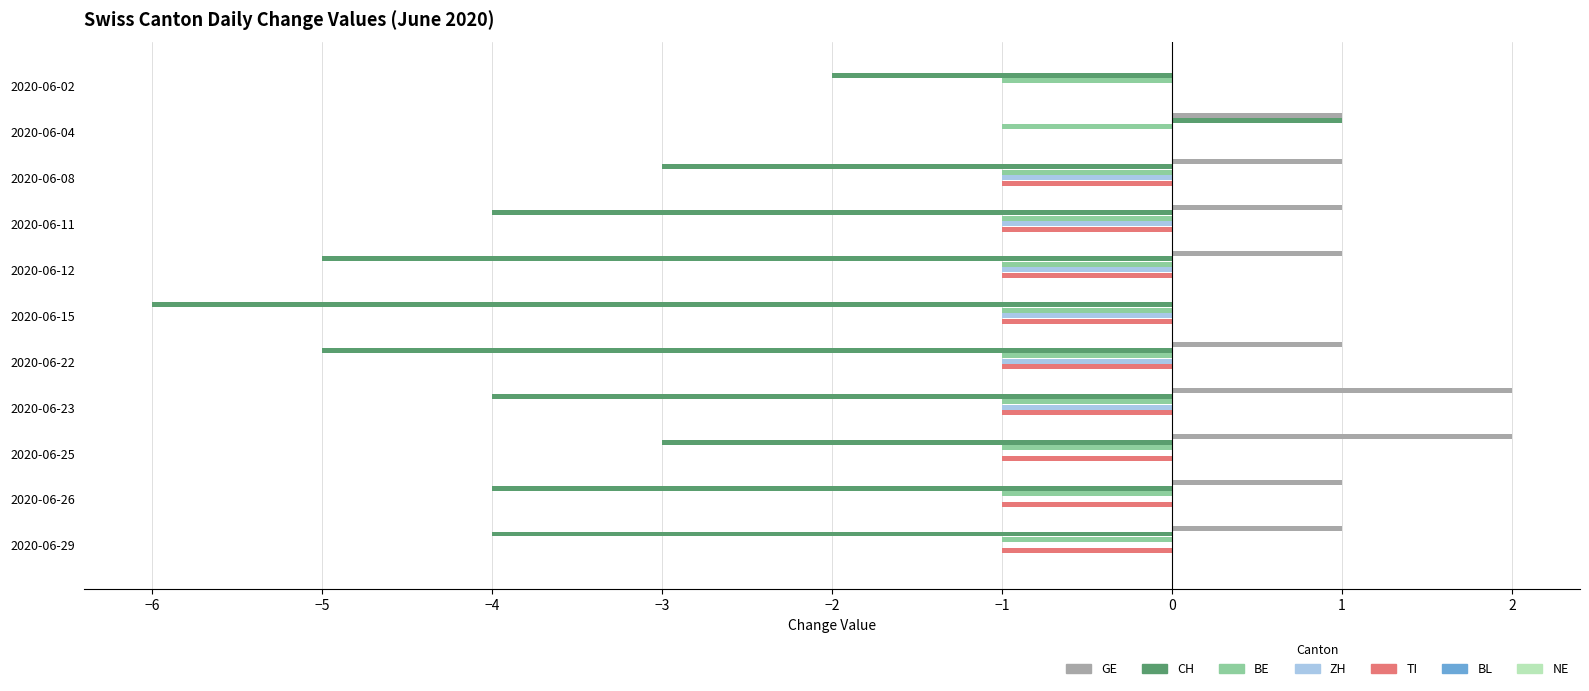

Count the TI values in the range -1 to 0.

11